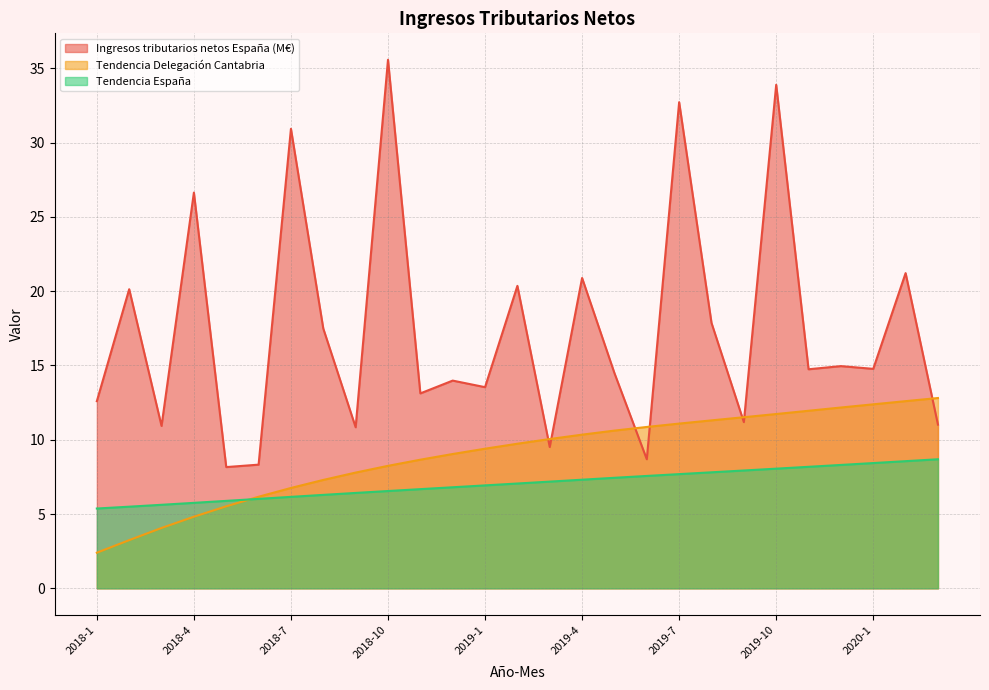

At which category is the sum across all series the highest?

2019-10